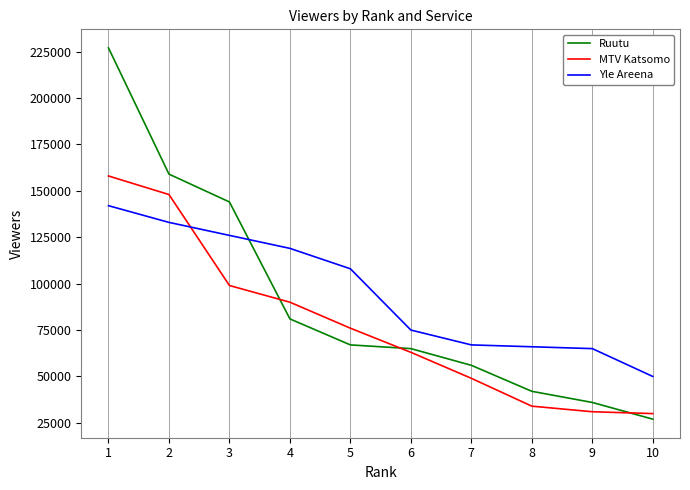

How many series are shown in this chart?

3